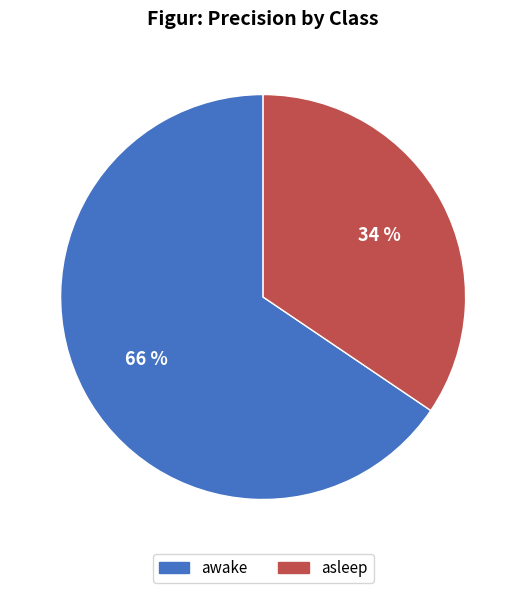

To the nearest percent, what is the average slice percentage?

50%